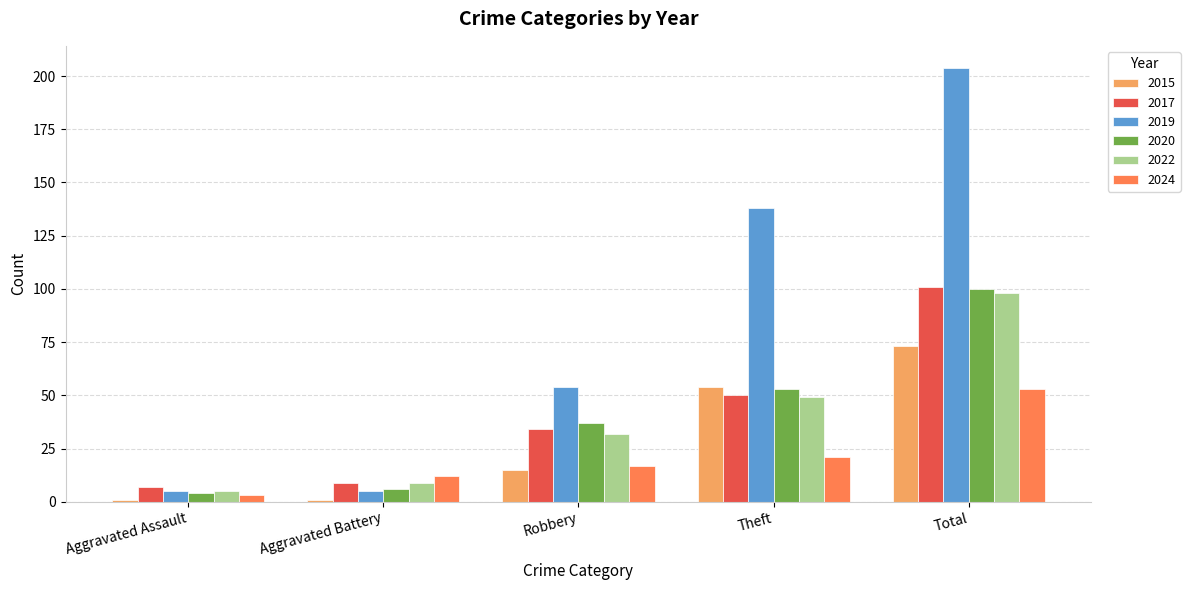

What is the difference between the maximum and second lowest values in the 2017 series?

92